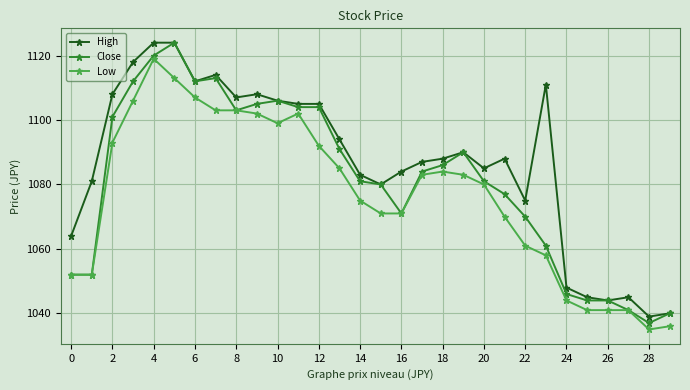

True or false: Low has more than 2 points higher than both neighbors.

True